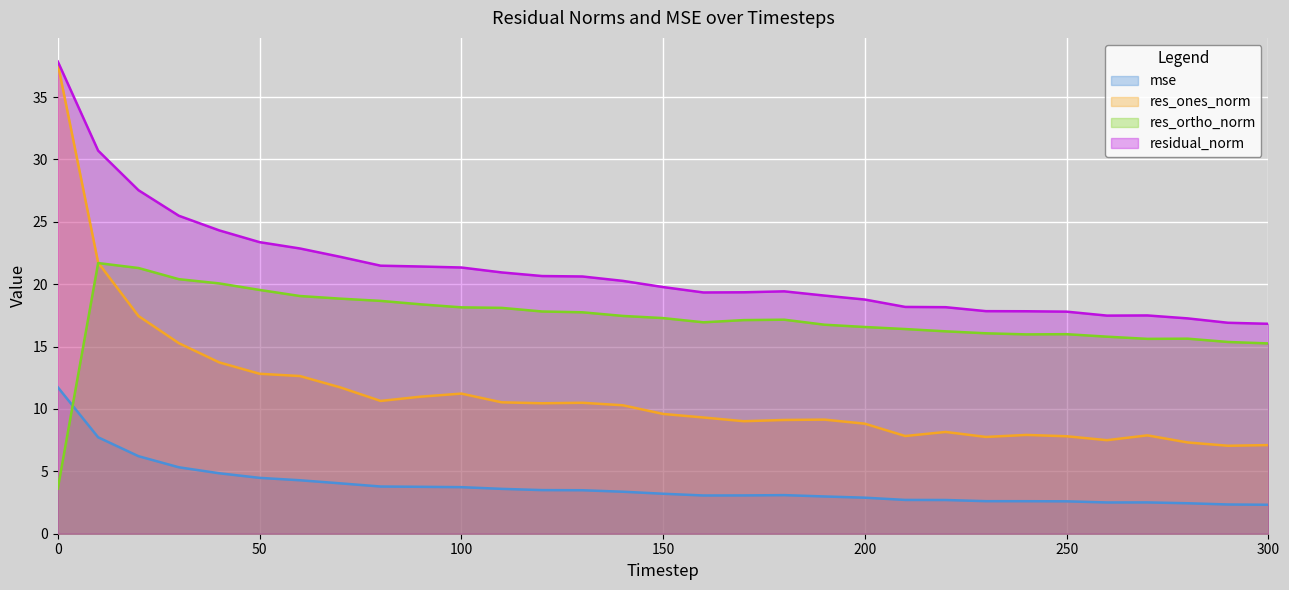

True or false: res_ortho_norm and res_ones_norm intersect in this chart.

True